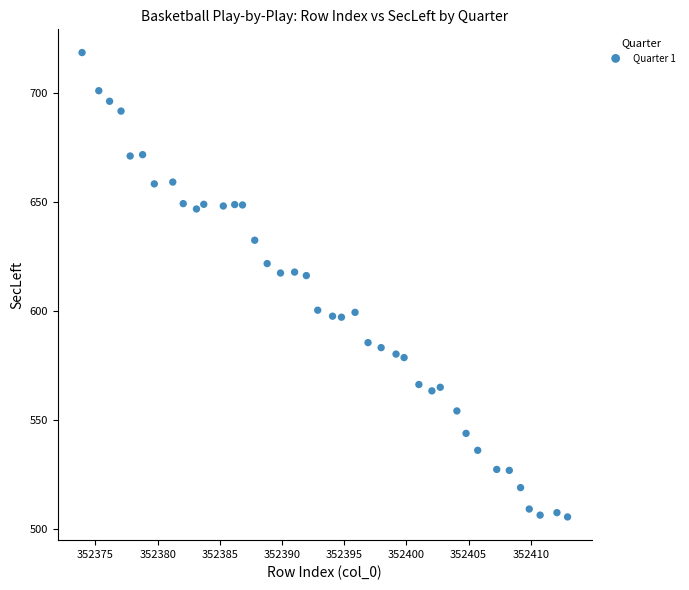

What is the range of Y values (max minus min)?

213.0